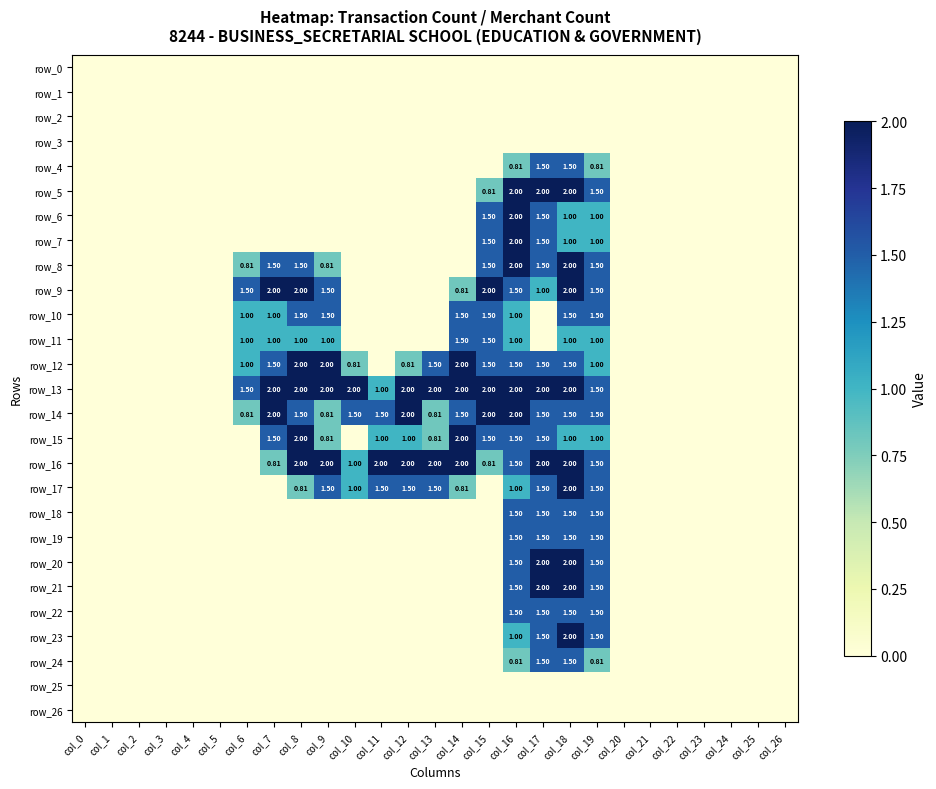

Reading left to right, list all the values displayed in this chart.

row_0: col_0=0.0	col_1=0.0	col_2=0.0	col_3=0.0	col_4=0.0	col_5=0.0	col_6=0.0	col_7=0.0	col_8=0.0	col_9=0.0	col_10=0.0	col_11=0.0	col_12=0.0	col_13=0.0	col_14=0.0	col_15=0.0	col_16=0.0	col_17=0.0	col_18=0.0	col_19=0.0	col_20=0.0	col_21=0.0	col_22=0.0	col_23=0.0	col_24=0.0	col_25=0.0	col_26=0.0
row_1: col_0=0.0	col_1=0.0	col_2=0.0	col_3=0.0	col_4=0.0	col_5=0.0	col_6=0.0	col_7=0.0	col_8=0.0	col_9=0.0	col_10=0.0	col_11=0.0	col_12=0.0	col_13=0.0	col_14=0.0	col_15=0.0	col_16=0.0	col_17=0.0	col_18=0.0	col_19=0.0	col_20=0.0	col_21=0.0	col_22=0.0	col_23=0.0	col_24=0.0	col_25=0.0	col_26=0.0
row_2: col_0=0.0	col_1=0.0	col_2=0.0	col_3=0.0	col_4=0.0	col_5=0.0	col_6=0.0	col_7=0.0	col_8=0.0	col_9=0.0	col_10=0.0	col_11=0.0	col_12=0.0	col_13=0.0	col_14=0.0	col_15=0.0	col_16=0.0	col_17=0.0	col_18=0.0	col_19=0.0	col_20=0.0	col_21=0.0	col_22=0.0	col_23=0.0	col_24=0.0	col_25=0.0	col_26=0.0
row_3: col_0=0.0	col_1=0.0	col_2=0.0	col_3=0.0	col_4=0.0	col_5=0.0	col_6=0.0	col_7=0.0	col_8=0.0	col_9=0.0	col_10=0.0	col_11=0.0	col_12=0.0	col_13=0.0	col_14=0.0	col_15=0.0	col_16=0.0	col_17=0.0	col_18=0.0	col_19=0.0	col_20=0.0	col_21=0.0	col_22=0.0	col_23=0.0	col_24=0.0	col_25=0.0	col_26=0.0
row_4: col_0=0.0	col_1=0.0	col_2=0.0	col_3=0.0	col_4=0.0	col_5=0.0	col_6=0.0	col_7=0.0	col_8=0.0	col_9=0.0	col_10=0.0	col_11=0.0	col_12=0.0	col_13=0.0	col_14=0.0	col_15=0.0	col_16=0.8	col_17=1.5	col_18=1.5	col_19=0.8	col_20=0.0	col_21=0.0	col_22=0.0	col_23=0.0	col_24=0.0	col_25=0.0	col_26=0.0
row_5: col_0=0.0	col_1=0.0	col_2=0.0	col_3=0.0	col_4=0.0	col_5=0.0	col_6=0.0	col_7=0.0	col_8=0.0	col_9=0.0	col_10=0.0	col_11=0.0	col_12=0.0	col_13=0.0	col_14=0.0	col_15=0.8	col_16=2.0	col_17=2.0	col_18=2.0	col_19=1.5	col_20=0.0	col_21=0.0	col_22=0.0	col_23=0.0	col_24=0.0	col_25=0.0	col_26=0.0
row_6: col_0=0.0	col_1=0.0	col_2=0.0	col_3=0.0	col_4=0.0	col_5=0.0	col_6=0.0	col_7=0.0	col_8=0.0	col_9=0.0	col_10=0.0	col_11=0.0	col_12=0.0	col_13=0.0	col_14=0.0	col_15=1.5	col_16=2.0	col_17=1.5	col_18=1.0	col_19=1.0	col_20=0.0	col_21=0.0	col_22=0.0	col_23=0.0	col_24=0.0	col_25=0.0	col_26=0.0
row_7: col_0=0.0	col_1=0.0	col_2=0.0	col_3=0.0	col_4=0.0	col_5=0.0	col_6=0.0	col_7=0.0	col_8=0.0	col_9=0.0	col_10=0.0	col_11=0.0	col_12=0.0	col_13=0.0	col_14=0.0	col_15=1.5	col_16=2.0	col_17=1.5	col_18=1.0	col_19=1.0	col_20=0.0	col_21=0.0	col_22=0.0	col_23=0.0	col_24=0.0	col_25=0.0	col_26=0.0
row_8: col_0=0.0	col_1=0.0	col_2=0.0	col_3=0.0	col_4=0.0	col_5=0.0	col_6=0.8	col_7=1.5	col_8=1.5	col_9=0.8	col_10=0.0	col_11=0.0	col_12=0.0	col_13=0.0	col_14=0.0	col_15=1.5	col_16=2.0	col_17=1.5	col_18=2.0	col_19=1.5	col_20=0.0	col_21=0.0	col_22=0.0	col_23=0.0	col_24=0.0	col_25=0.0	col_26=0.0
row_9: col_0=0.0	col_1=0.0	col_2=0.0	col_3=0.0	col_4=0.0	col_5=0.0	col_6=1.5	col_7=2.0	col_8=2.0	col_9=1.5	col_10=0.0	col_11=0.0	col_12=0.0	col_13=0.0	col_14=0.8	col_15=2.0	col_16=1.5	col_17=1.0	col_18=2.0	col_19=1.5	col_20=0.0	col_21=0.0	col_22=0.0	col_23=0.0	col_24=0.0	col_25=0.0	col_26=0.0
row_10: col_0=0.0	col_1=0.0	col_2=0.0	col_3=0.0	col_4=0.0	col_5=0.0	col_6=1.0	col_7=1.0	col_8=1.5	col_9=1.5	col_10=0.0	col_11=0.0	col_12=0.0	col_13=0.0	col_14=1.5	col_15=1.5	col_16=1.0	col_17=0.0	col_18=1.5	col_19=1.5	col_20=0.0	col_21=0.0	col_22=0.0	col_23=0.0	col_24=0.0	col_25=0.0	col_26=0.0
row_11: col_0=0.0	col_1=0.0	col_2=0.0	col_3=0.0	col_4=0.0	col_5=0.0	col_6=1.0	col_7=1.0	col_8=1.0	col_9=1.0	col_10=0.0	col_11=0.0	col_12=0.0	col_13=0.0	col_14=1.5	col_15=1.5	col_16=1.0	col_17=0.0	col_18=1.0	col_19=1.0	col_20=0.0	col_21=0.0	col_22=0.0	col_23=0.0	col_24=0.0	col_25=0.0	col_26=0.0
row_12: col_0=0.0	col_1=0.0	col_2=0.0	col_3=0.0	col_4=0.0	col_5=0.0	col_6=1.0	col_7=1.5	col_8=2.0	col_9=2.0	col_10=0.8	col_11=0.0	col_12=0.8	col_13=1.5	col_14=2.0	col_15=1.5	col_16=1.5	col_17=1.5	col_18=1.5	col_19=1.0	col_20=0.0	col_21=0.0	col_22=0.0	col_23=0.0	col_24=0.0	col_25=0.0	col_26=0.0
row_13: col_0=0.0	col_1=0.0	col_2=0.0	col_3=0.0	col_4=0.0	col_5=0.0	col_6=1.5	col_7=2.0	col_8=2.0	col_9=2.0	col_10=2.0	col_11=1.0	col_12=2.0	col_13=2.0	col_14=2.0	col_15=2.0	col_16=2.0	col_17=2.0	col_18=2.0	col_19=1.5	col_20=0.0	col_21=0.0	col_22=0.0	col_23=0.0	col_24=0.0	col_25=0.0	col_26=0.0
row_14: col_0=0.0	col_1=0.0	col_2=0.0	col_3=0.0	col_4=0.0	col_5=0.0	col_6=0.8	col_7=2.0	col_8=1.5	col_9=0.8	col_10=1.5	col_11=1.5	col_12=2.0	col_13=0.8	col_14=1.5	col_15=2.0	col_16=2.0	col_17=1.5	col_18=1.5	col_19=1.5	col_20=0.0	col_21=0.0	col_22=0.0	col_23=0.0	col_24=0.0	col_25=0.0	col_26=0.0
row_15: col_0=0.0	col_1=0.0	col_2=0.0	col_3=0.0	col_4=0.0	col_5=0.0	col_6=0.0	col_7=1.5	col_8=2.0	col_9=0.8	col_10=0.0	col_11=1.0	col_12=1.0	col_13=0.8	col_14=2.0	col_15=1.5	col_16=1.5	col_17=1.5	col_18=1.0	col_19=1.0	col_20=0.0	col_21=0.0	col_22=0.0	col_23=0.0	col_24=0.0	col_25=0.0	col_26=0.0
row_16: col_0=0.0	col_1=0.0	col_2=0.0	col_3=0.0	col_4=0.0	col_5=0.0	col_6=0.0	col_7=0.8	col_8=2.0	col_9=2.0	col_10=1.0	col_11=2.0	col_12=2.0	col_13=2.0	col_14=2.0	col_15=0.8	col_16=1.5	col_17=2.0	col_18=2.0	col_19=1.5	col_20=0.0	col_21=0.0	col_22=0.0	col_23=0.0	col_24=0.0	col_25=0.0	col_26=0.0
row_17: col_0=0.0	col_1=0.0	col_2=0.0	col_3=0.0	col_4=0.0	col_5=0.0	col_6=0.0	col_7=0.0	col_8=0.8	col_9=1.5	col_10=1.0	col_11=1.5	col_12=1.5	col_13=1.5	col_14=0.8	col_15=0.0	col_16=1.0	col_17=1.5	col_18=2.0	col_19=1.5	col_20=0.0	col_21=0.0	col_22=0.0	col_23=0.0	col_24=0.0	col_25=0.0	col_26=0.0
row_18: col_0=0.0	col_1=0.0	col_2=0.0	col_3=0.0	col_4=0.0	col_5=0.0	col_6=0.0	col_7=0.0	col_8=0.0	col_9=0.0	col_10=0.0	col_11=0.0	col_12=0.0	col_13=0.0	col_14=0.0	col_15=0.0	col_16=1.5	col_17=1.5	col_18=1.5	col_19=1.5	col_20=0.0	col_21=0.0	col_22=0.0	col_23=0.0	col_24=0.0	col_25=0.0	col_26=0.0
row_19: col_0=0.0	col_1=0.0	col_2=0.0	col_3=0.0	col_4=0.0	col_5=0.0	col_6=0.0	col_7=0.0	col_8=0.0	col_9=0.0	col_10=0.0	col_11=0.0	col_12=0.0	col_13=0.0	col_14=0.0	col_15=0.0	col_16=1.5	col_17=1.5	col_18=1.5	col_19=1.5	col_20=0.0	col_21=0.0	col_22=0.0	col_23=0.0	col_24=0.0	col_25=0.0	col_26=0.0
row_20: col_0=0.0	col_1=0.0	col_2=0.0	col_3=0.0	col_4=0.0	col_5=0.0	col_6=0.0	col_7=0.0	col_8=0.0	col_9=0.0	col_10=0.0	col_11=0.0	col_12=0.0	col_13=0.0	col_14=0.0	col_15=0.0	col_16=1.5	col_17=2.0	col_18=2.0	col_19=1.5	col_20=0.0	col_21=0.0	col_22=0.0	col_23=0.0	col_24=0.0	col_25=0.0	col_26=0.0
row_21: col_0=0.0	col_1=0.0	col_2=0.0	col_3=0.0	col_4=0.0	col_5=0.0	col_6=0.0	col_7=0.0	col_8=0.0	col_9=0.0	col_10=0.0	col_11=0.0	col_12=0.0	col_13=0.0	col_14=0.0	col_15=0.0	col_16=1.5	col_17=2.0	col_18=2.0	col_19=1.5	col_20=0.0	col_21=0.0	col_22=0.0	col_23=0.0	col_24=0.0	col_25=0.0	col_26=0.0
row_22: col_0=0.0	col_1=0.0	col_2=0.0	col_3=0.0	col_4=0.0	col_5=0.0	col_6=0.0	col_7=0.0	col_8=0.0	col_9=0.0	col_10=0.0	col_11=0.0	col_12=0.0	col_13=0.0	col_14=0.0	col_15=0.0	col_16=1.5	col_17=1.5	col_18=1.5	col_19=1.5	col_20=0.0	col_21=0.0	col_22=0.0	col_23=0.0	col_24=0.0	col_25=0.0	col_26=0.0
row_23: col_0=0.0	col_1=0.0	col_2=0.0	col_3=0.0	col_4=0.0	col_5=0.0	col_6=0.0	col_7=0.0	col_8=0.0	col_9=0.0	col_10=0.0	col_11=0.0	col_12=0.0	col_13=0.0	col_14=0.0	col_15=0.0	col_16=1.0	col_17=1.5	col_18=2.0	col_19=1.5	col_20=0.0	col_21=0.0	col_22=0.0	col_23=0.0	col_24=0.0	col_25=0.0	col_26=0.0
row_24: col_0=0.0	col_1=0.0	col_2=0.0	col_3=0.0	col_4=0.0	col_5=0.0	col_6=0.0	col_7=0.0	col_8=0.0	col_9=0.0	col_10=0.0	col_11=0.0	col_12=0.0	col_13=0.0	col_14=0.0	col_15=0.0	col_16=0.8	col_17=1.5	col_18=1.5	col_19=0.8	col_20=0.0	col_21=0.0	col_22=0.0	col_23=0.0	col_24=0.0	col_25=0.0	col_26=0.0
row_25: col_0=0.0	col_1=0.0	col_2=0.0	col_3=0.0	col_4=0.0	col_5=0.0	col_6=0.0	col_7=0.0	col_8=0.0	col_9=0.0	col_10=0.0	col_11=0.0	col_12=0.0	col_13=0.0	col_14=0.0	col_15=0.0	col_16=0.0	col_17=0.0	col_18=0.0	col_19=0.0	col_20=0.0	col_21=0.0	col_22=0.0	col_23=0.0	col_24=0.0	col_25=0.0	col_26=0.0
row_26: col_0=0.0	col_1=0.0	col_2=0.0	col_3=0.0	col_4=0.0	col_5=0.0	col_6=0.0	col_7=0.0	col_8=0.0	col_9=0.0	col_10=0.0	col_11=0.0	col_12=0.0	col_13=0.0	col_14=0.0	col_15=0.0	col_16=0.0	col_17=0.0	col_18=0.0	col_19=0.0	col_20=0.0	col_21=0.0	col_22=0.0	col_23=0.0	col_24=0.0	col_25=0.0	col_26=0.0